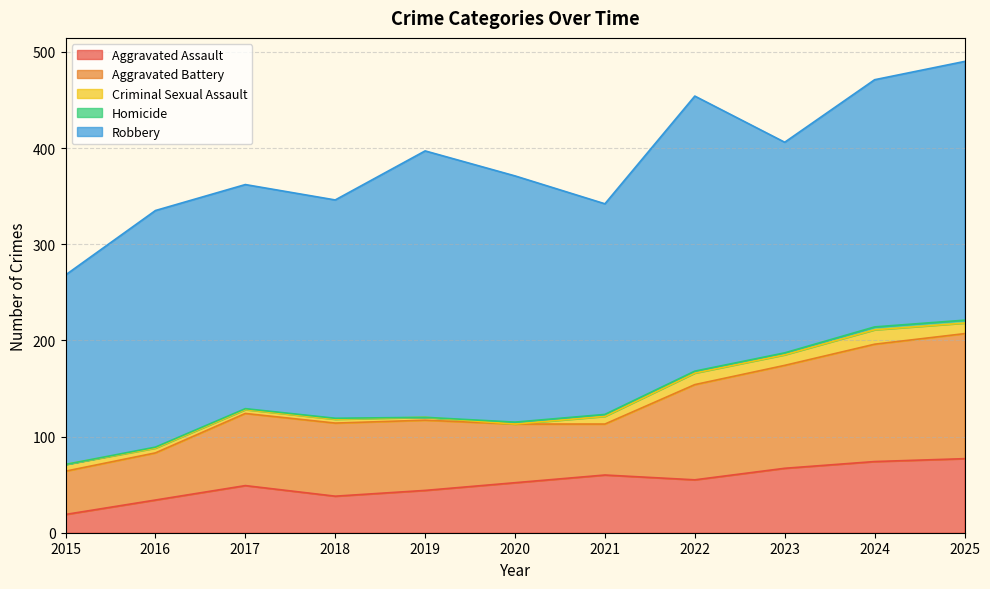

What are all the series names shown in the legend?

Aggravated Assault, Aggravated Battery, Criminal Sexual Assault, Homicide, Robbery